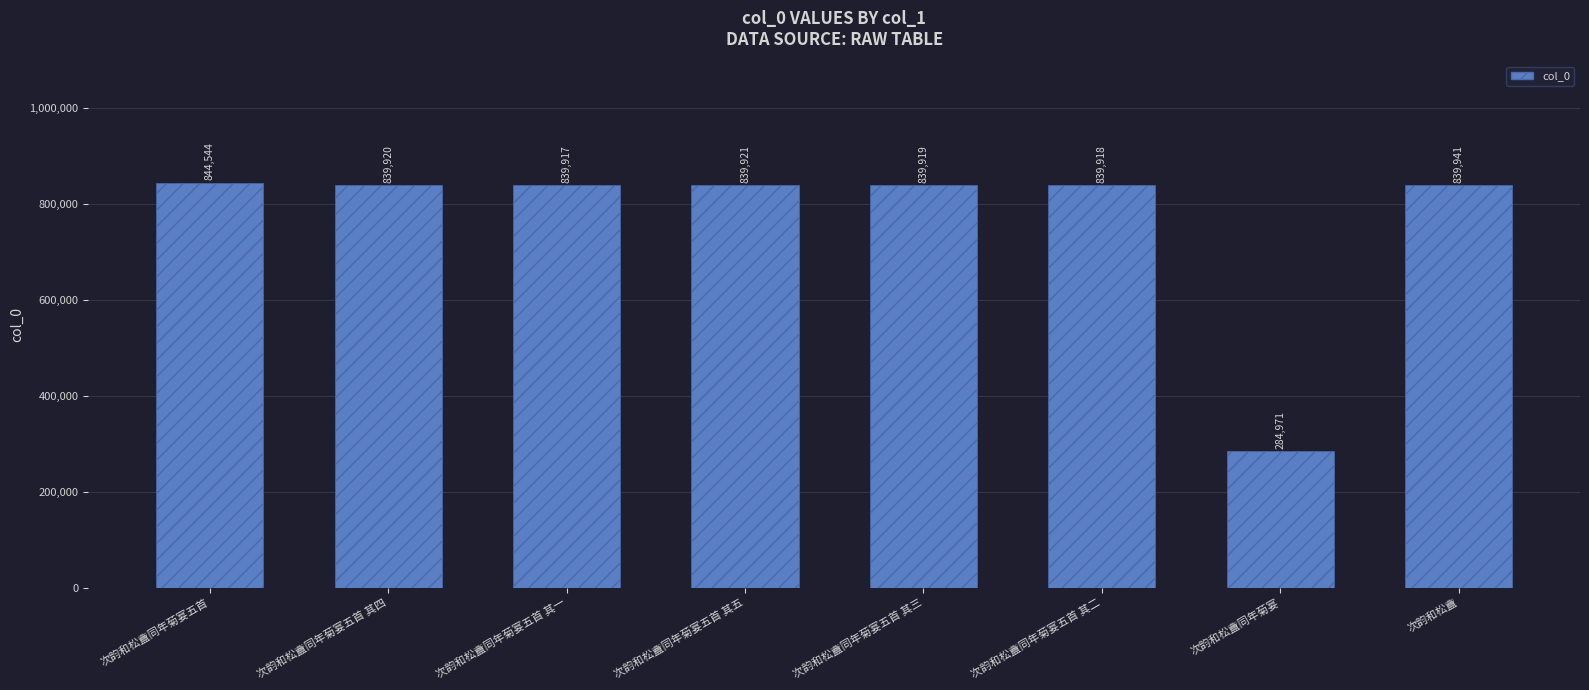

What is the change in value from 次韵和松盦同年菊宴五首 其三 to 次韵和松盦同年菊宴?

-554948